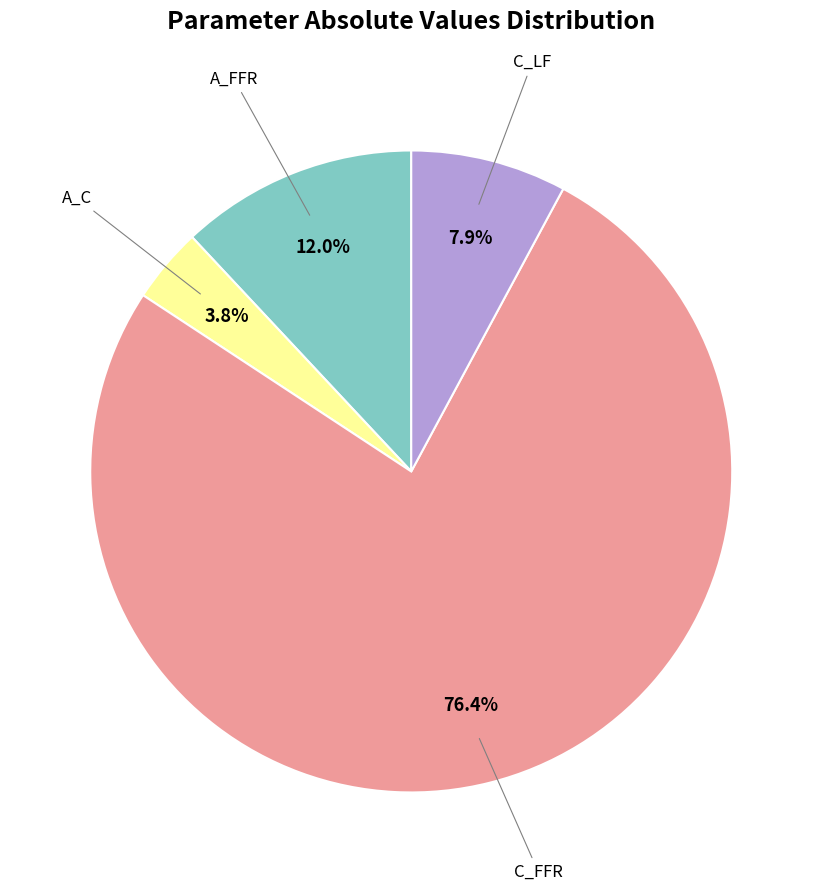

Is there a majority slice in this chart?

Yes